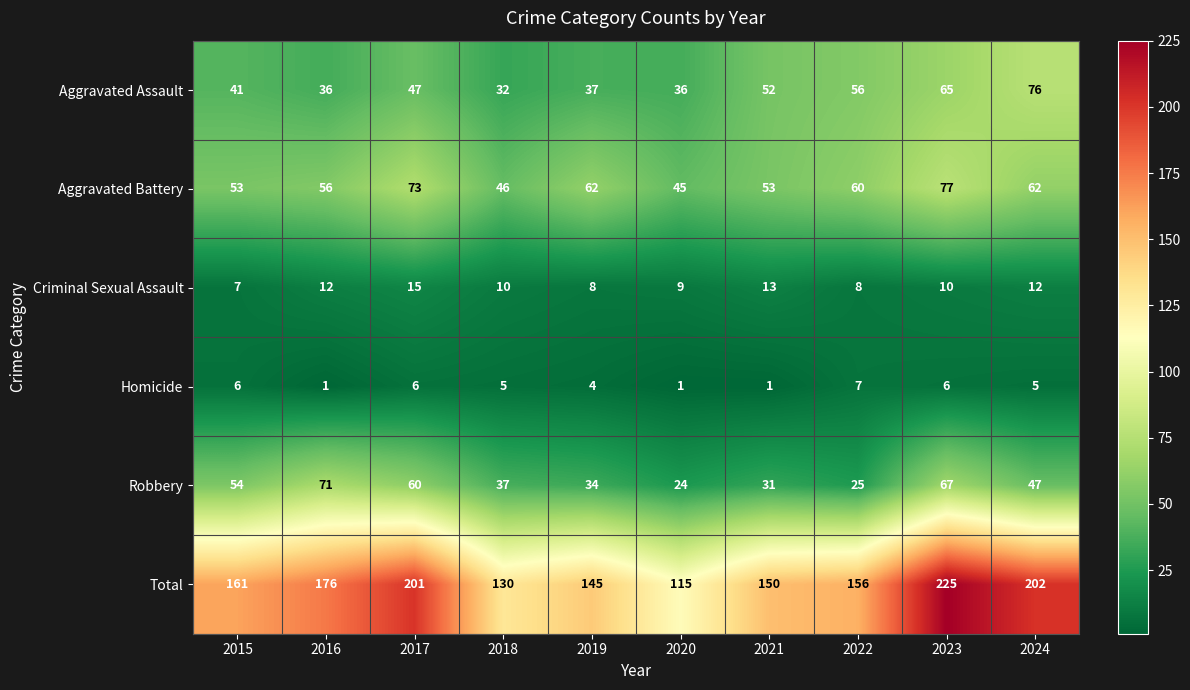

Read the Criminal Sexual Assault value at 2016.

12